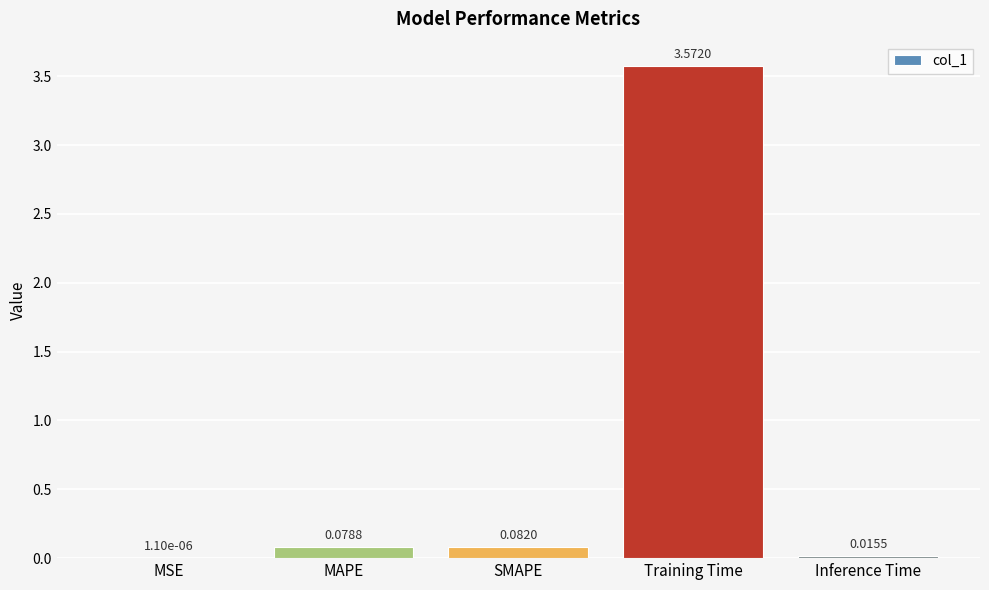

Between Inference Time and MSE, which is larger?

Inference Time